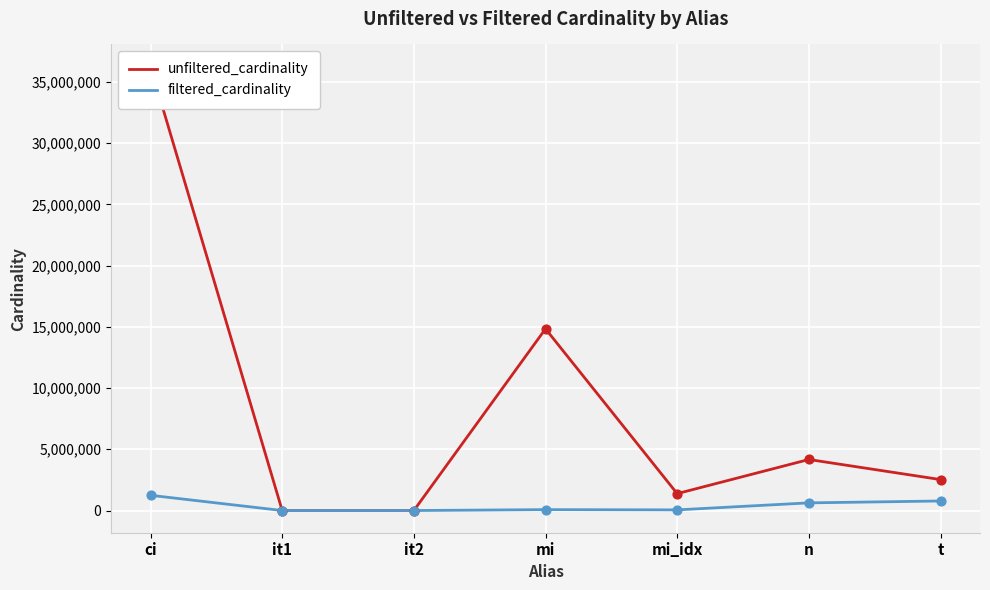

At how many categories does at least one series exceed 14357702?

2